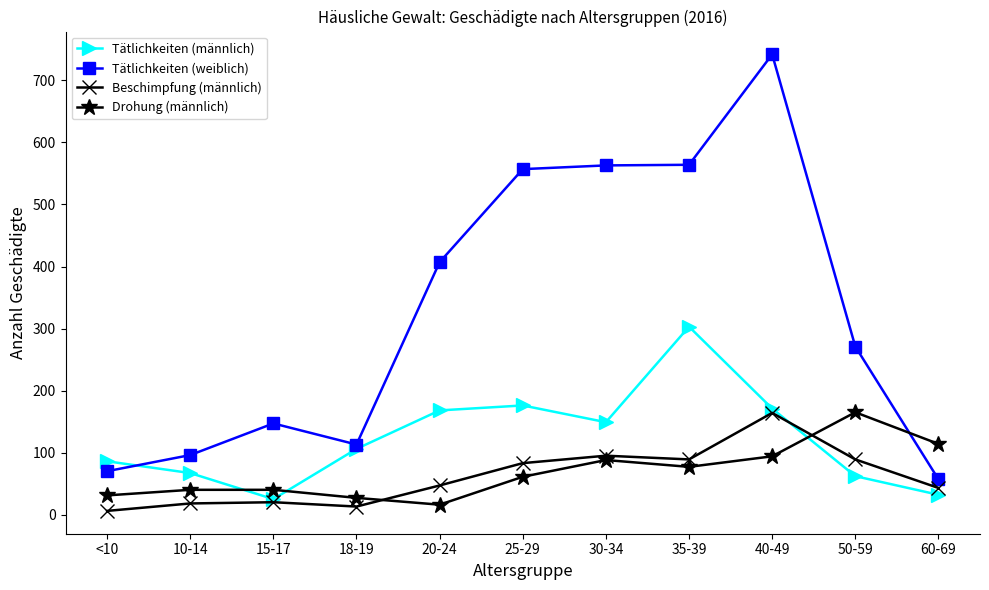

How many categories are shown in the chart?

11